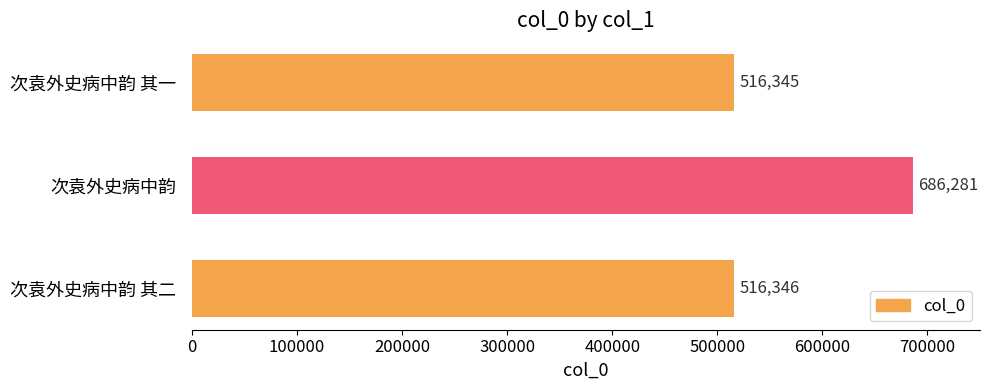

What is the ratio of the value at 次袁外史病中韵 to the value at 次袁外史病中韵 其二?

1.3